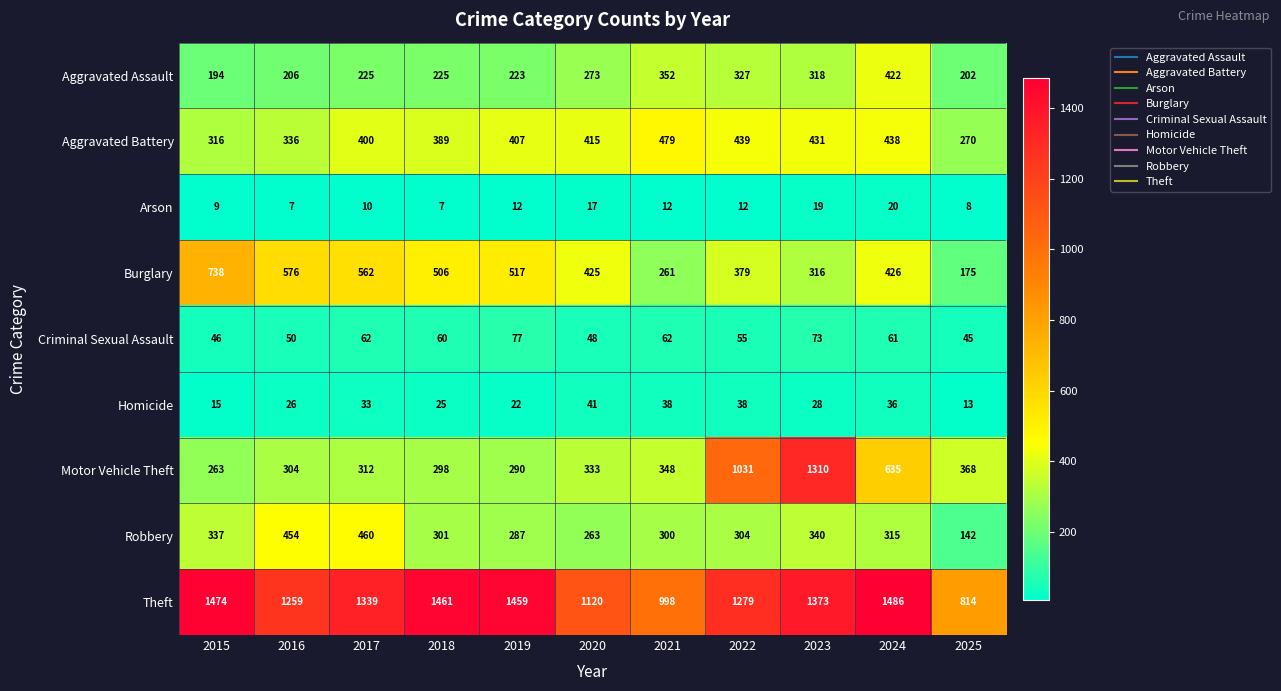

What is the maximum value shown in the chart?

1486